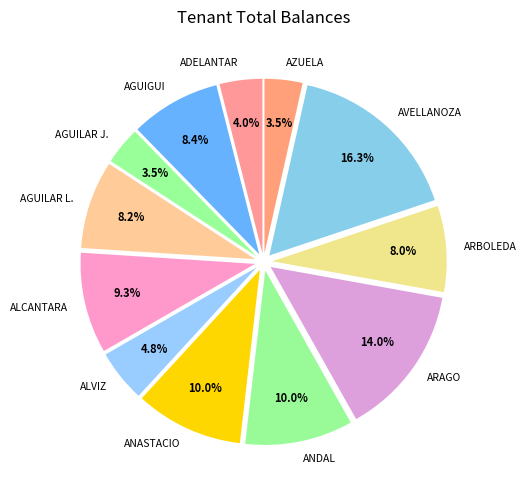

Is ADELANTAR the majority of the pie?

No